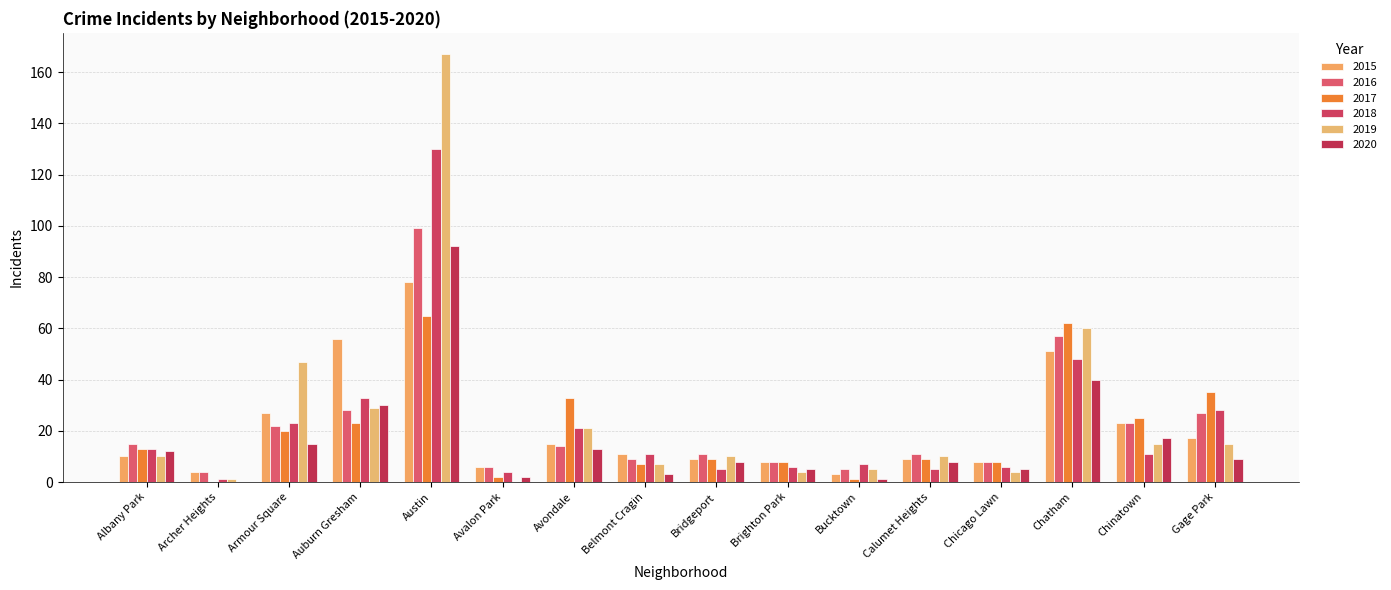

What is the sum of all 2019 values?

405